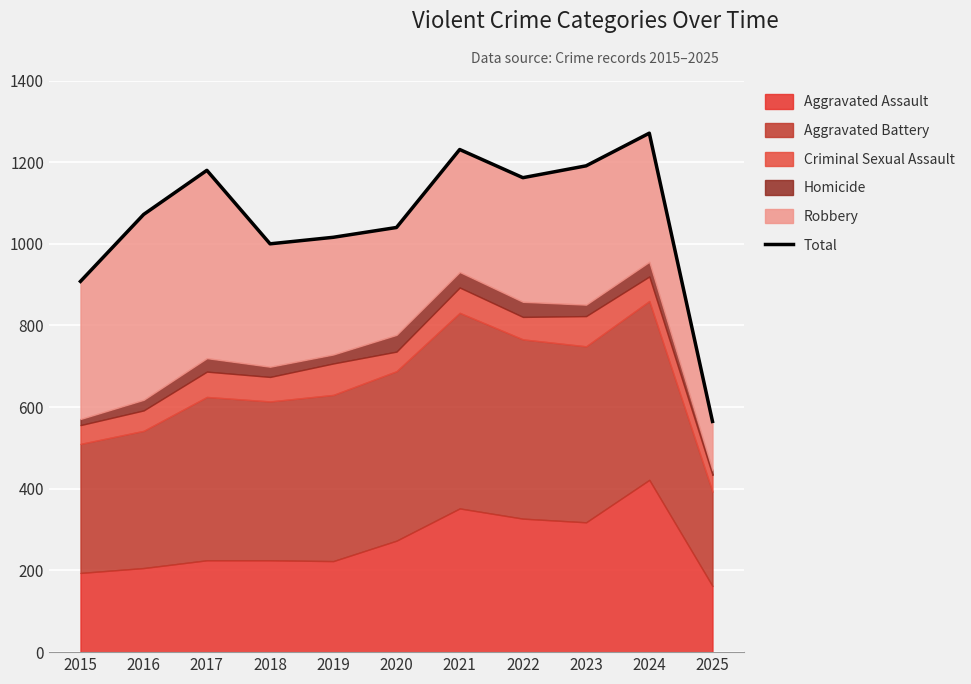

Reading left to right, what are all the values shown in this chart?

908	1072	1180	1000	1016	1040	1231	1162	1191	1271	565